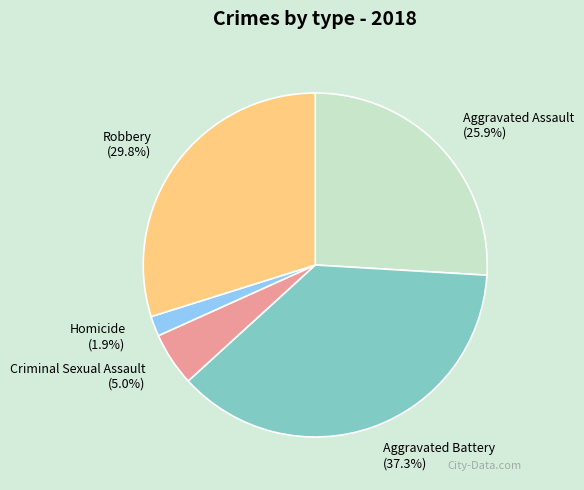

Rank the categories by value from lowest to highest.

Homicide, Criminal Sexual Assault, Aggravated Assault, Robbery, Aggravated Battery